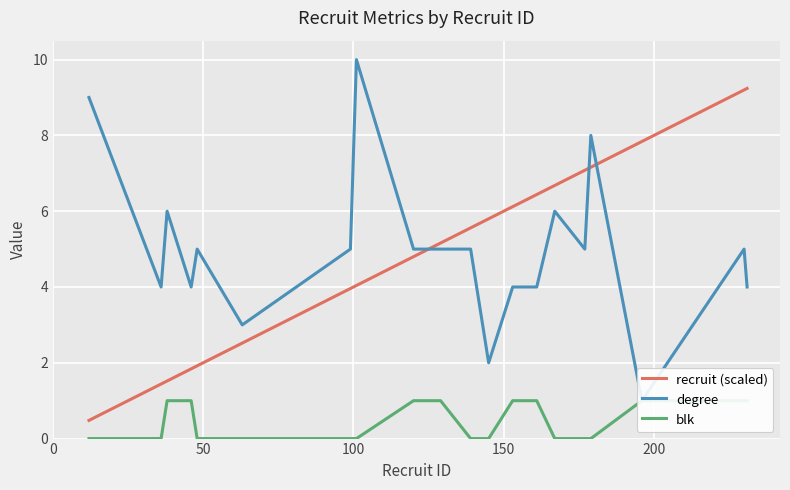

What is the minimum value for recruit (scaled)?

0.5